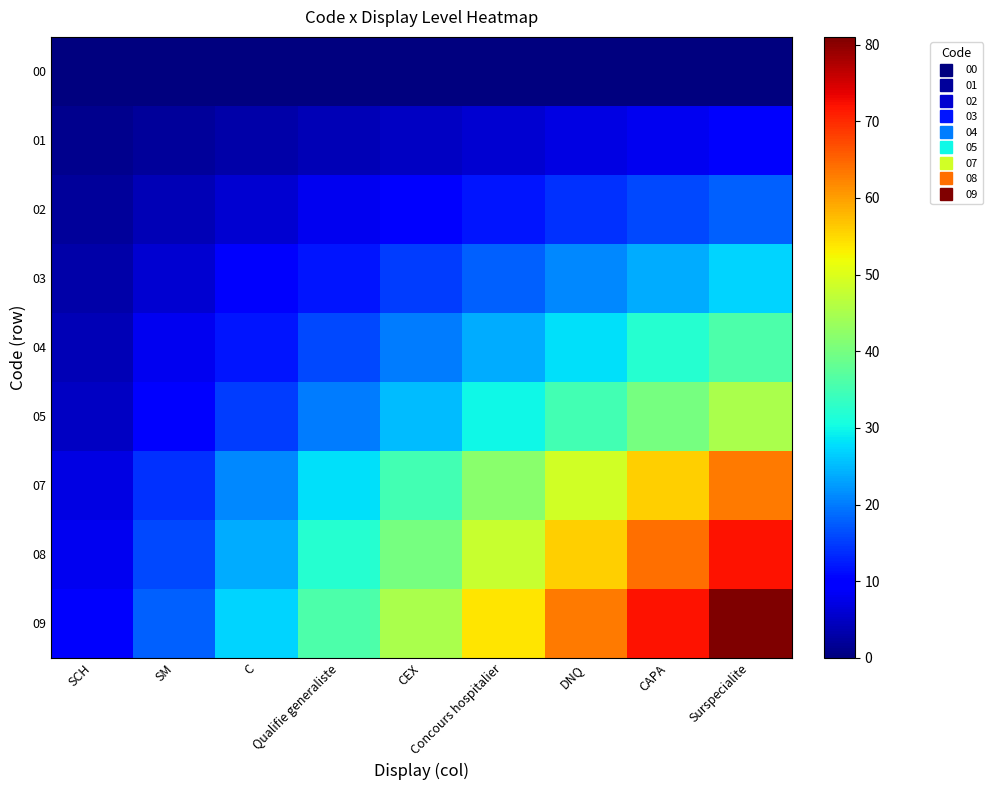

Which category has the highest value across all series?

Surspecialite